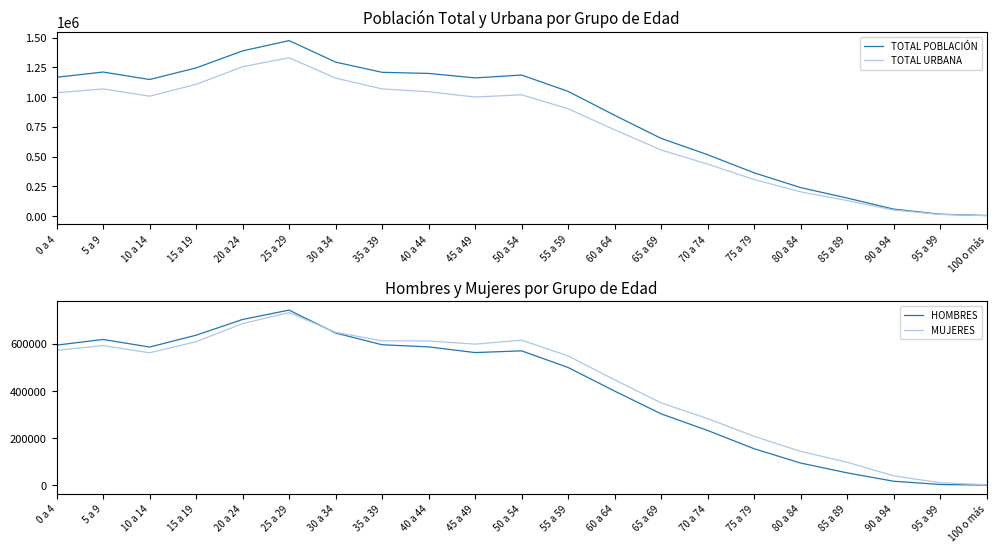

What is the approximate value of HOMBRES at 15 a 19, to the nearest 100?

636100